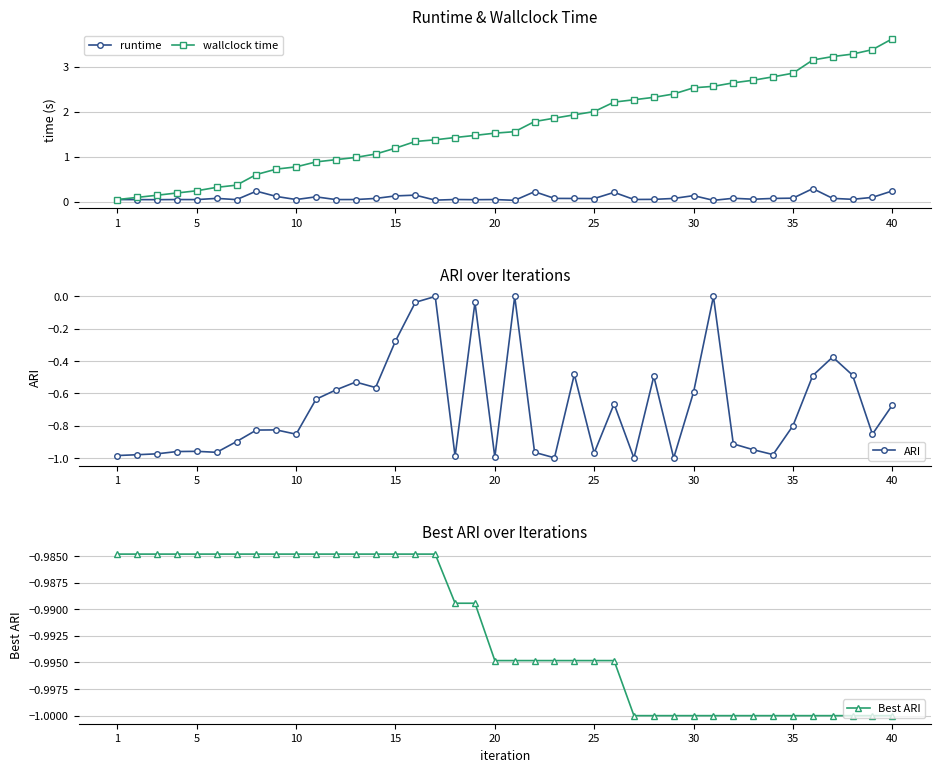

What are all the series names shown in the legend?

runtime, wallclock time, ARI, Best ARI